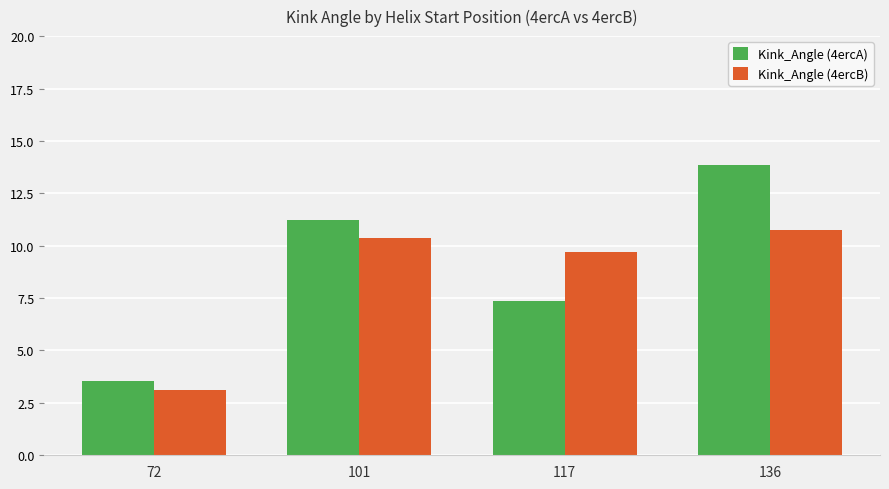

How many bars are there in total?

8